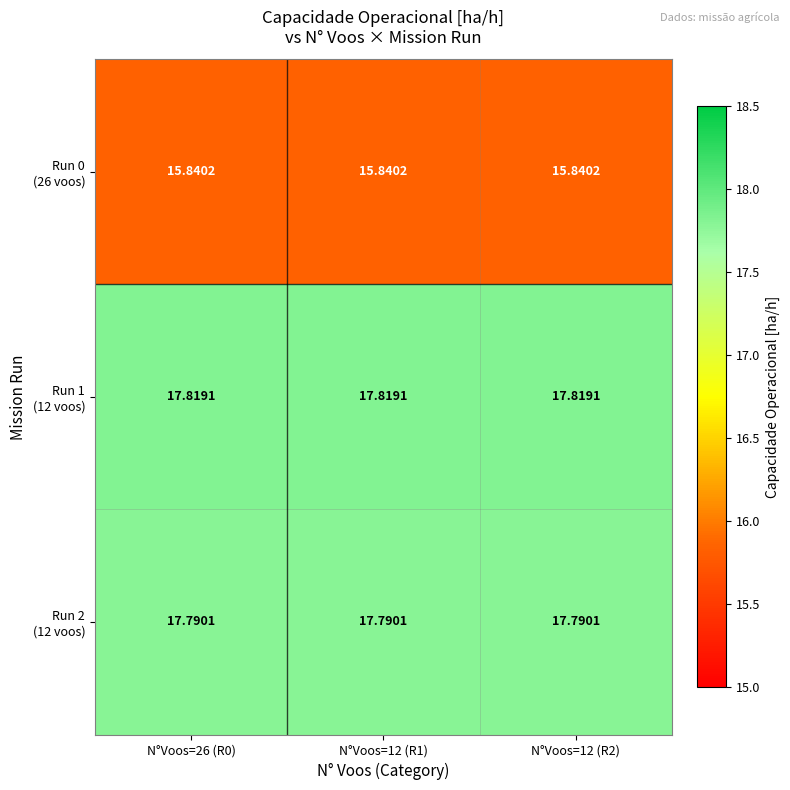

Which series has the largest range (max minus min)?

Run 0 (26 voos)